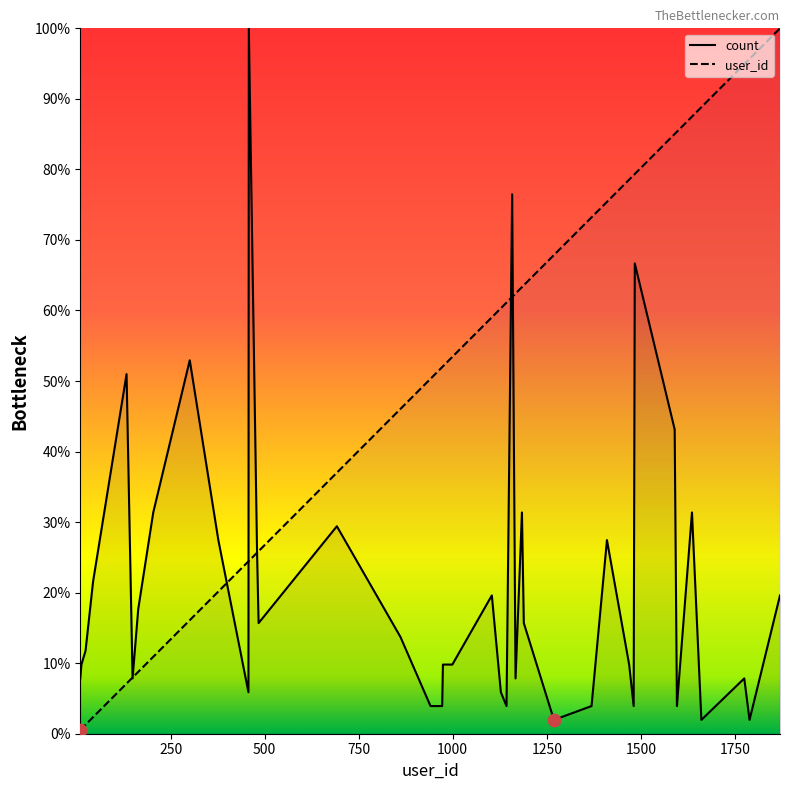

Which series has the largest Y range (max minus min)?

user_id